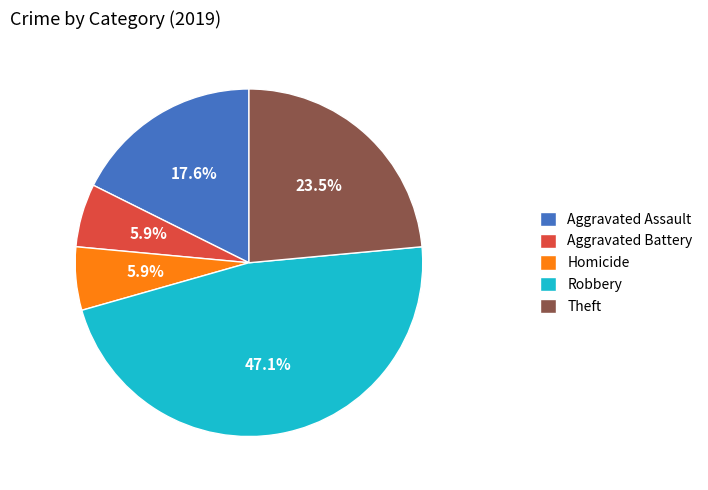

To the nearest percent, what is the difference between the largest and smallest slice percentages?

41%